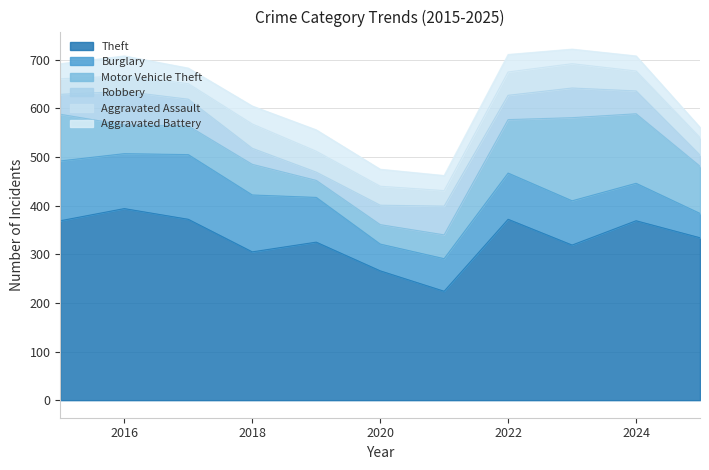

What are all the series names shown in the legend?

Theft, Burglary, Motor Vehicle Theft, Robbery, Aggravated Assault, Aggravated Battery